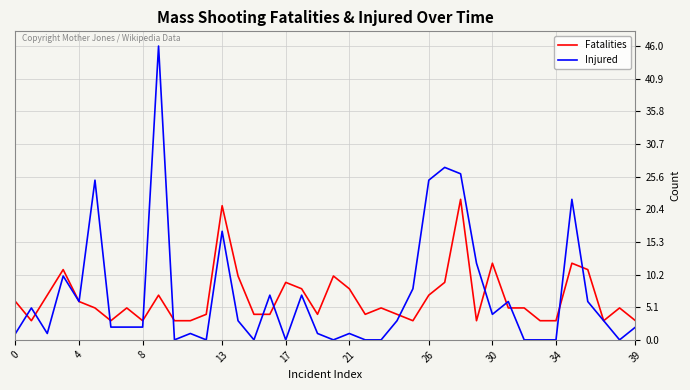

Rank the series by their maximum value, from lowest to highest.

Fatalities, Injured